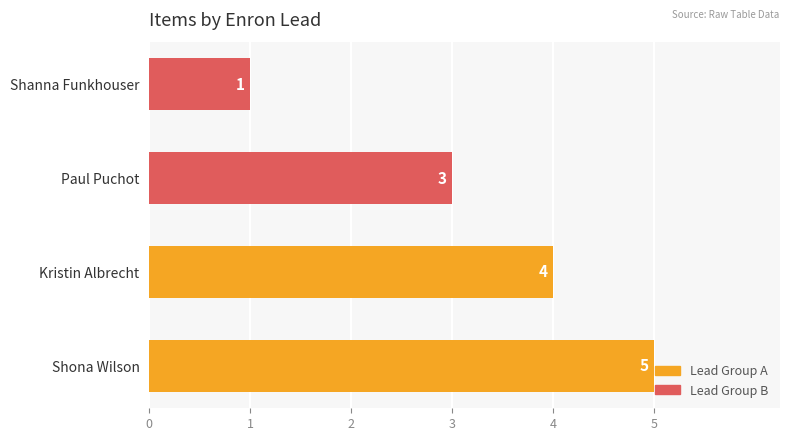

What is the average value?

3